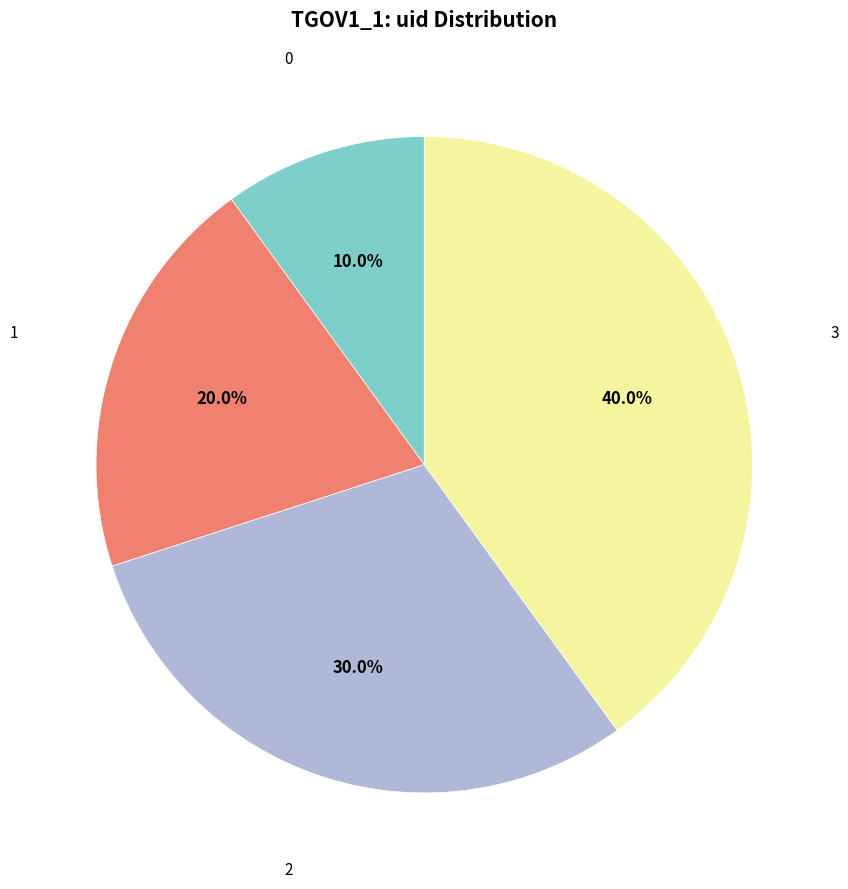

Is there a majority slice in this chart?

No